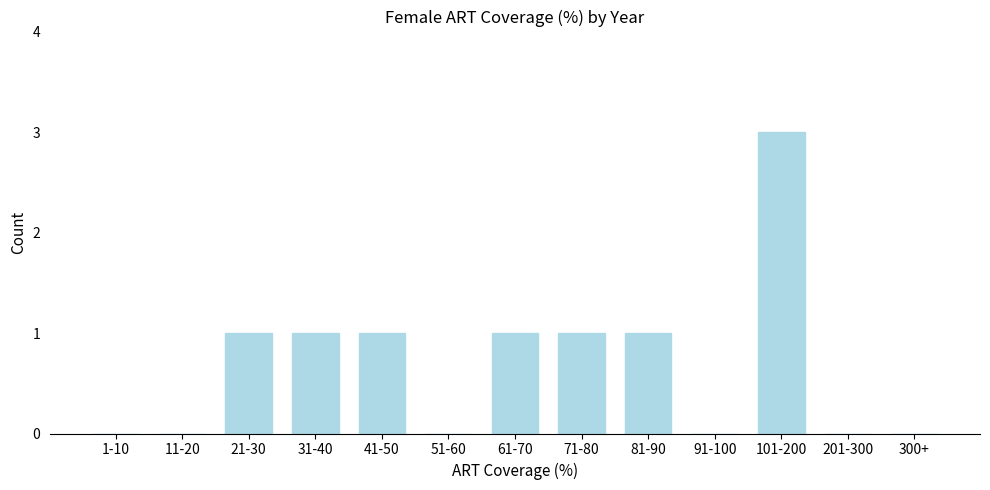

Reading right to left, what are all the values shown in this chart?

300+=0	201-300=0	101-200=3	91-100=0	81-90=1	71-80=1	61-70=1	51-60=0	41-50=1	31-40=1	21-30=1	11-20=0	1-10=0